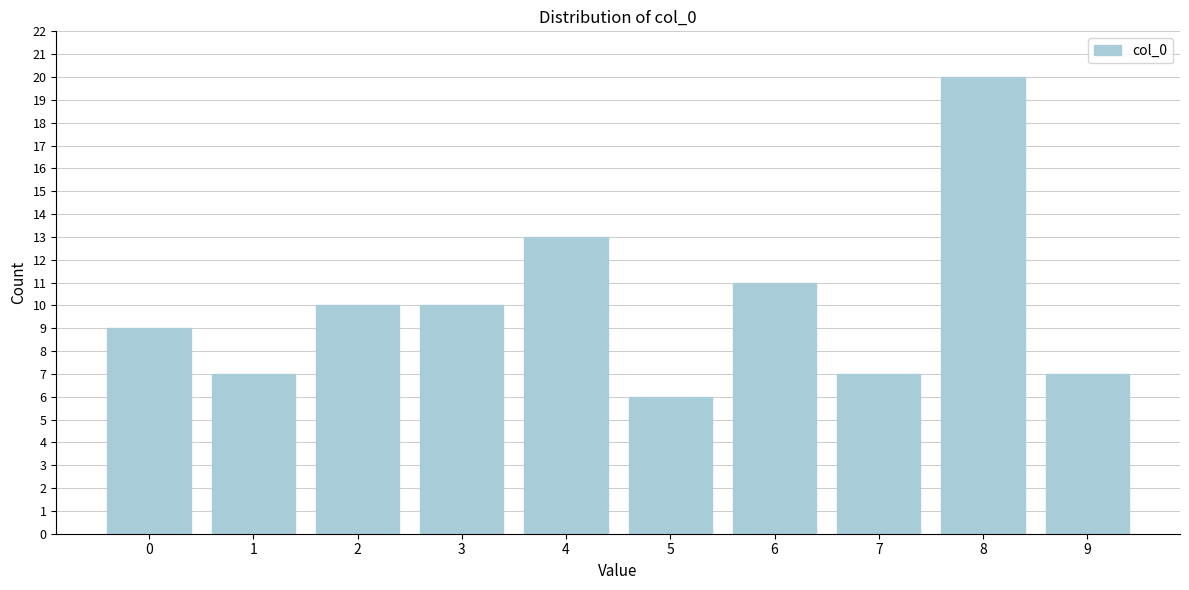

Reading left to right, extract all data points from this chart.

0=9	1=7	2=10	3=10	4=13	5=6	6=11	7=7	8=20	9=7